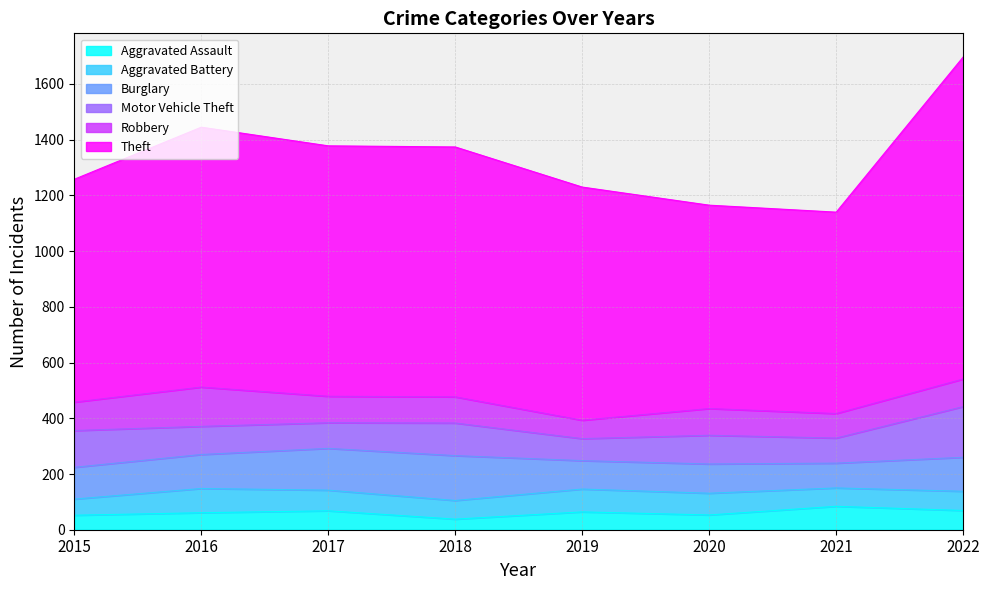

Is the value of Burglary at 2021 greater than the value of Aggravated Battery at 2021?

Yes